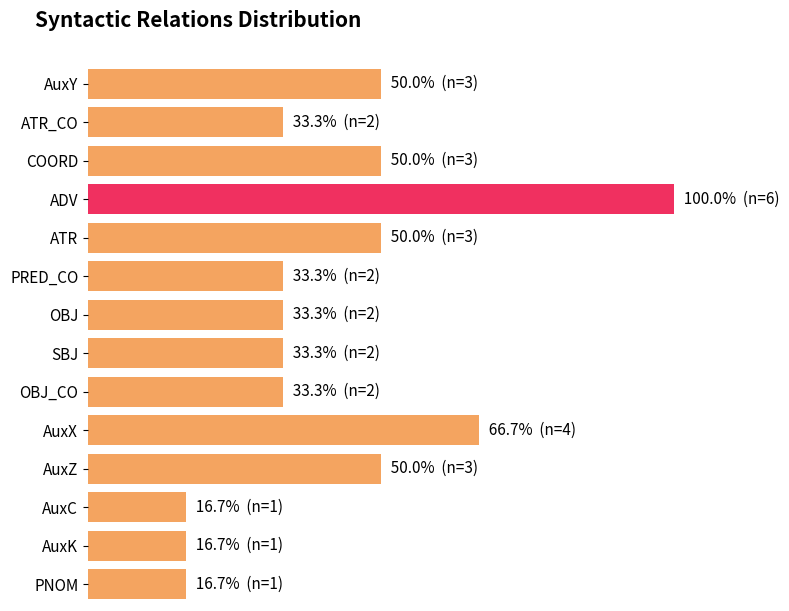

What is the minimum value shown in the chart?

1